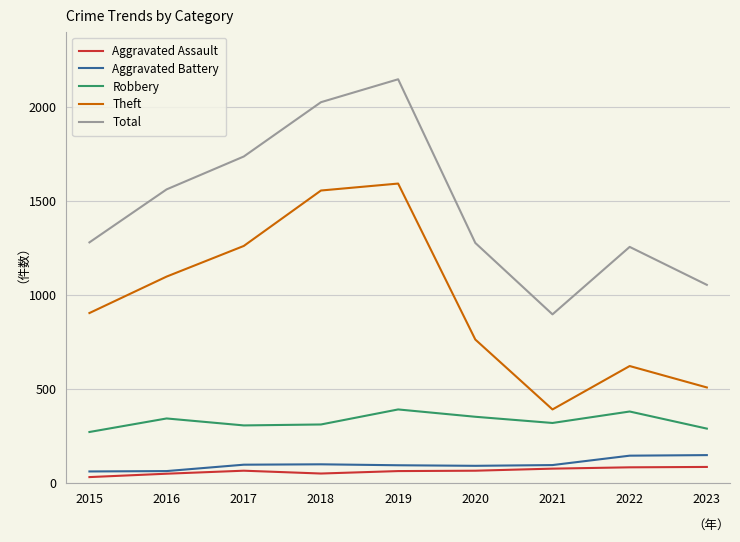

True or false: Theft has a value of 763 at 2020.

True